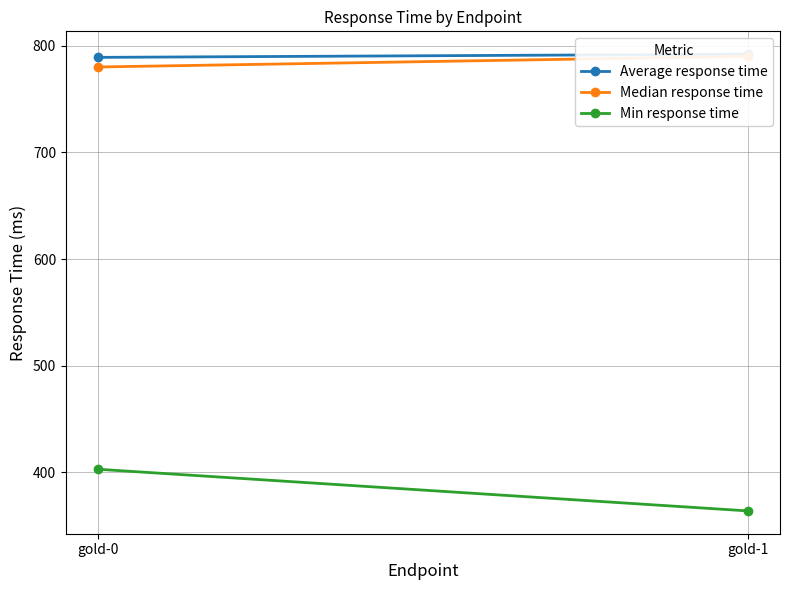

Which series has the largest range (max minus min)?

Min response time